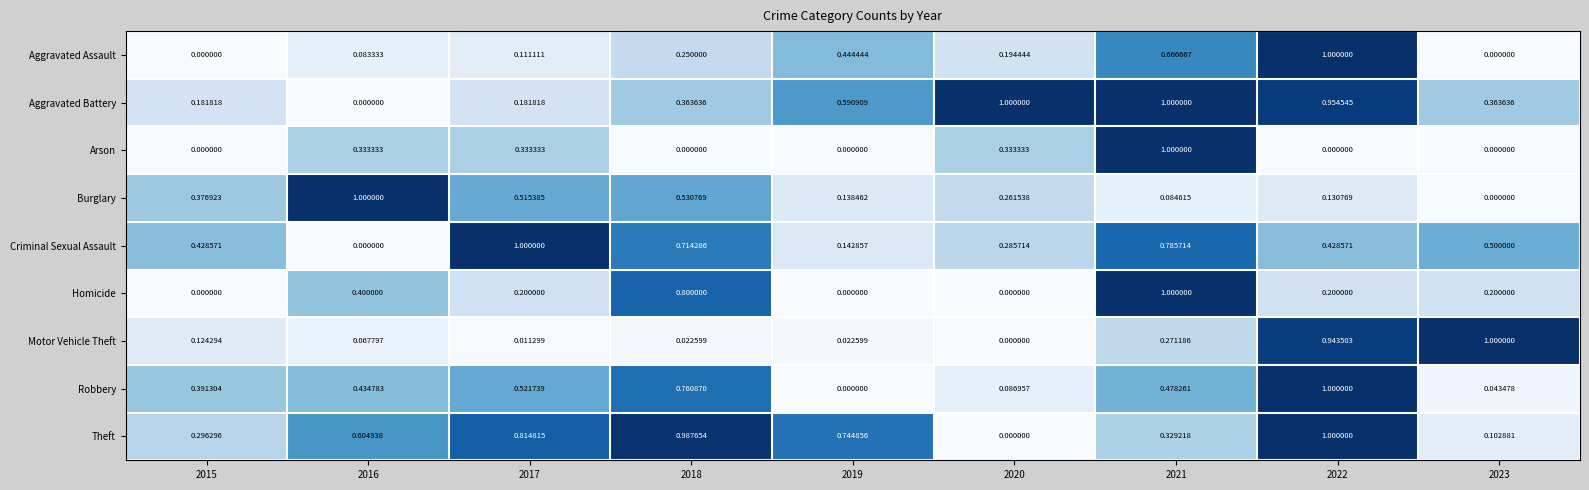

Which series changed the most between 2020 and 2023?

Motor Vehicle Theft